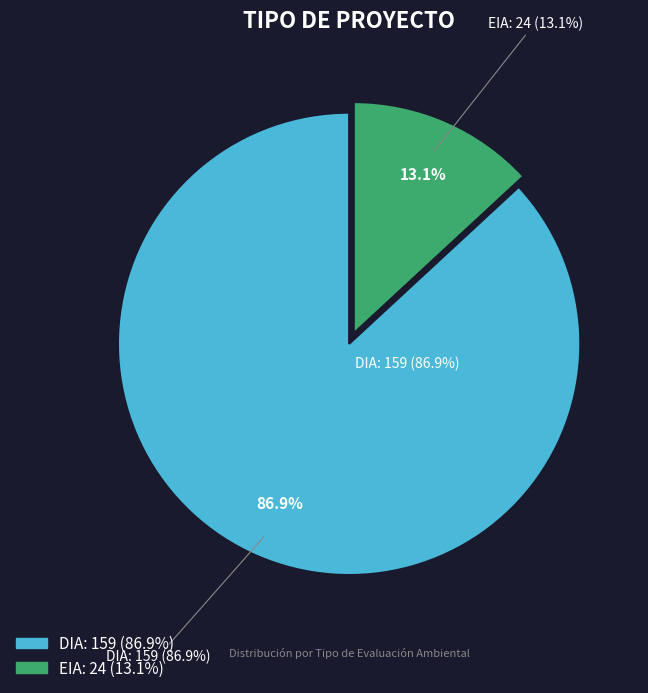

Combined, what portion of the pie is DIA and EIA?

100.0%